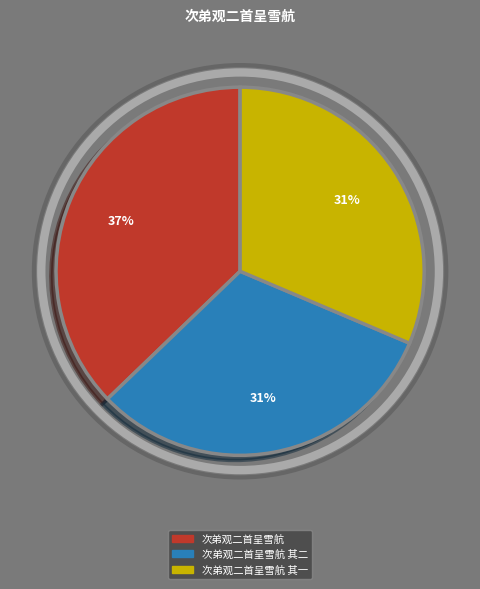

To the nearest percent, what is the difference between the largest and smallest slice percentages?

6%